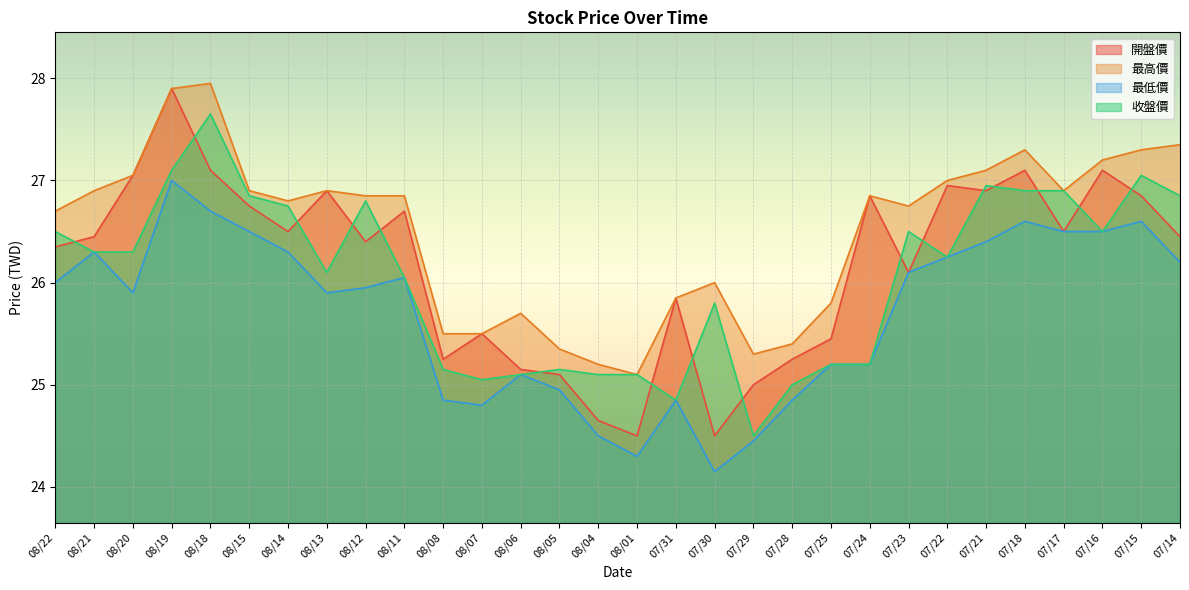

True or false: 最高價 and 最低價 cross at least once.

False